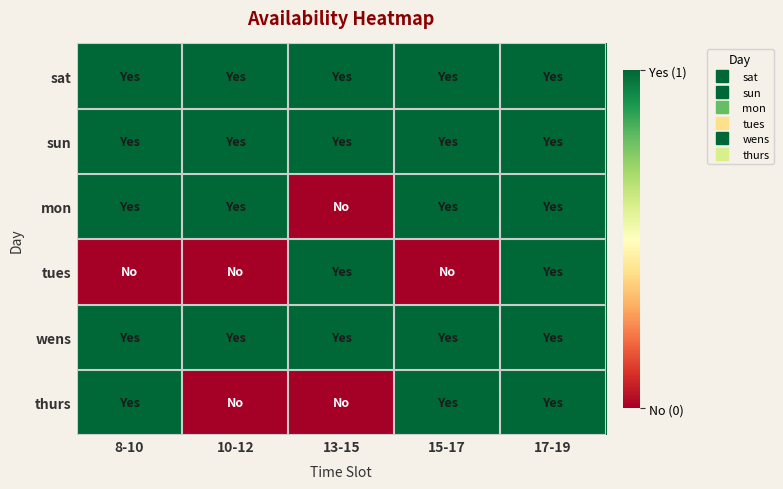

Reading left to right, list all the values displayed in this chart.

sat: 8-10=1	10-12=1	13-15=1	15-17=1	17-19=1
sun: 8-10=1	10-12=1	13-15=1	15-17=1	17-19=1
mon: 8-10=1	10-12=1	13-15=0	15-17=1	17-19=1
tues: 8-10=0	10-12=0	13-15=1	15-17=0	17-19=1
wens: 8-10=1	10-12=1	13-15=1	15-17=1	17-19=1
thurs: 8-10=1	10-12=0	13-15=0	15-17=1	17-19=1